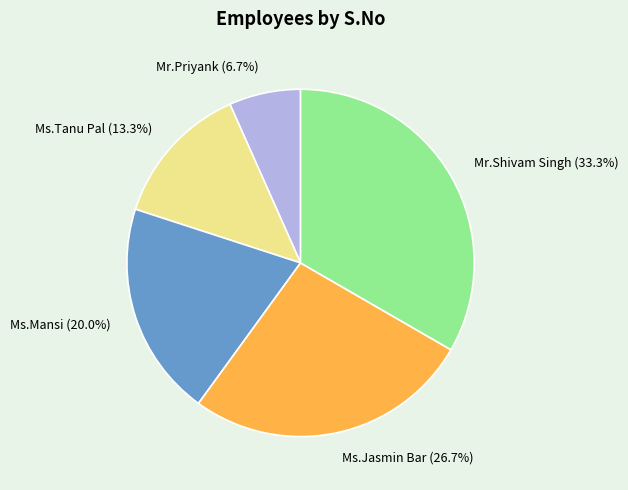

What percentage is the Mr.Shivam Singh slice, to the nearest percent?

33%